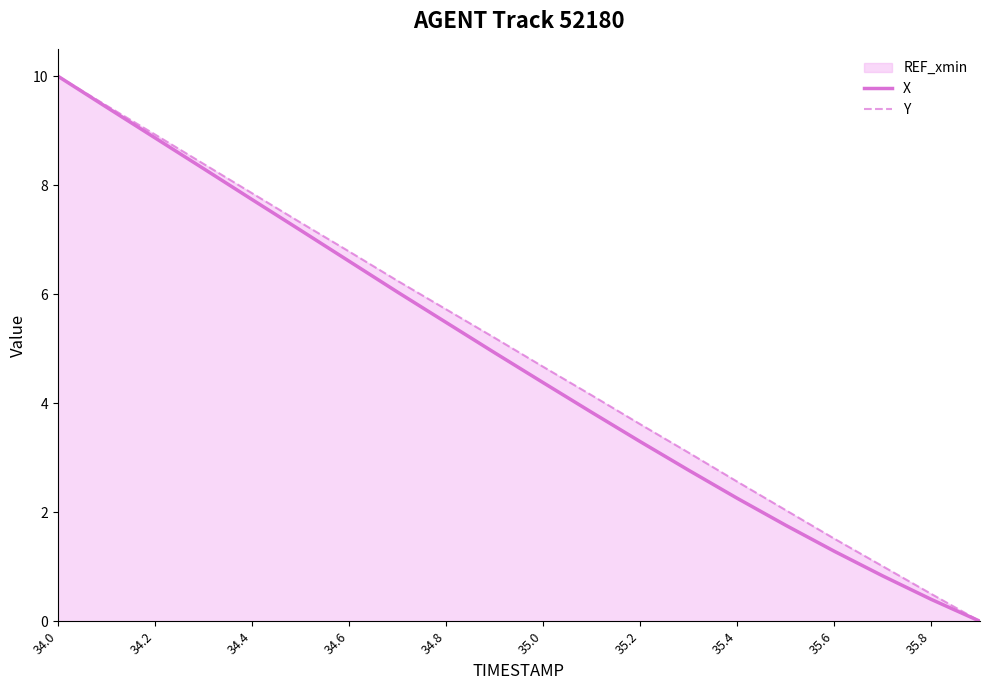

The value of X at 35.4 is 2.3. True or false?

True